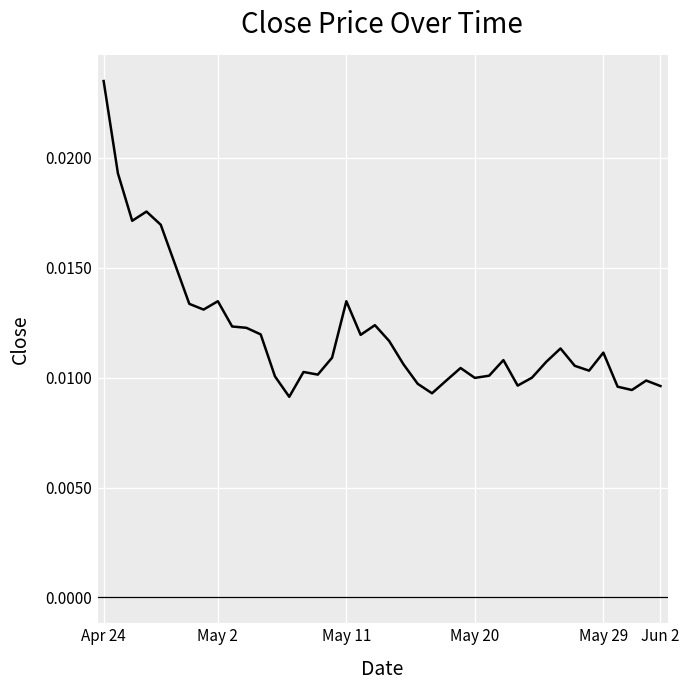

How many lines are shown in the chart?

1